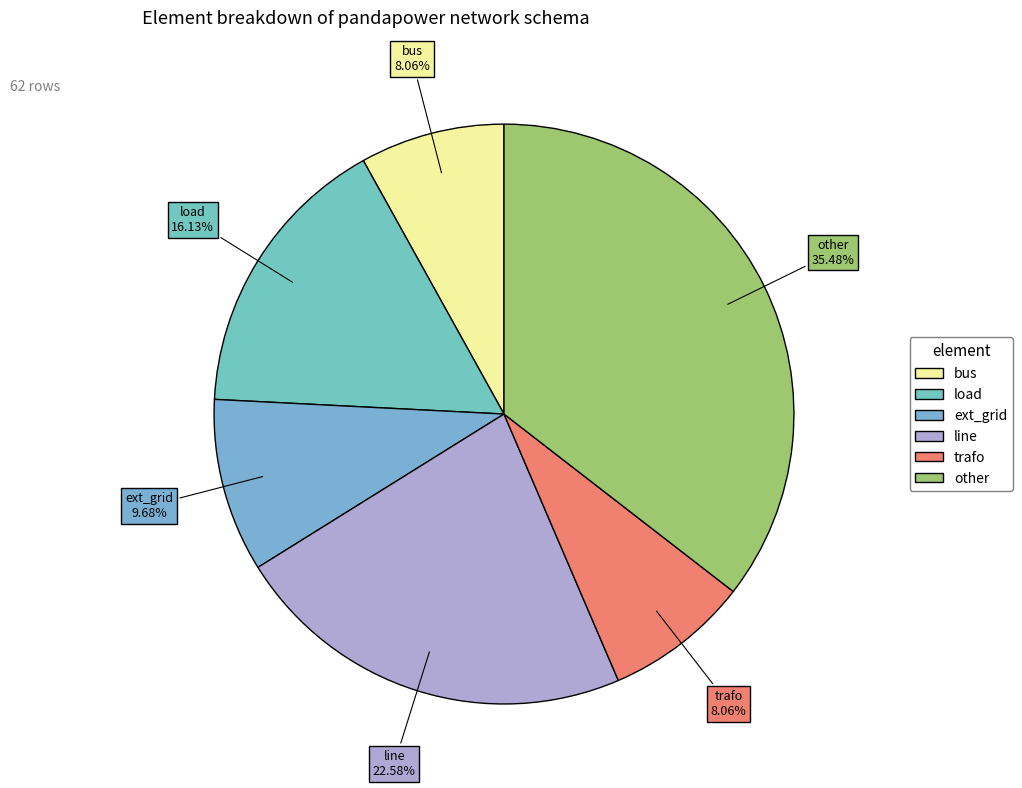

Which category has the biggest portion of the pie?

other